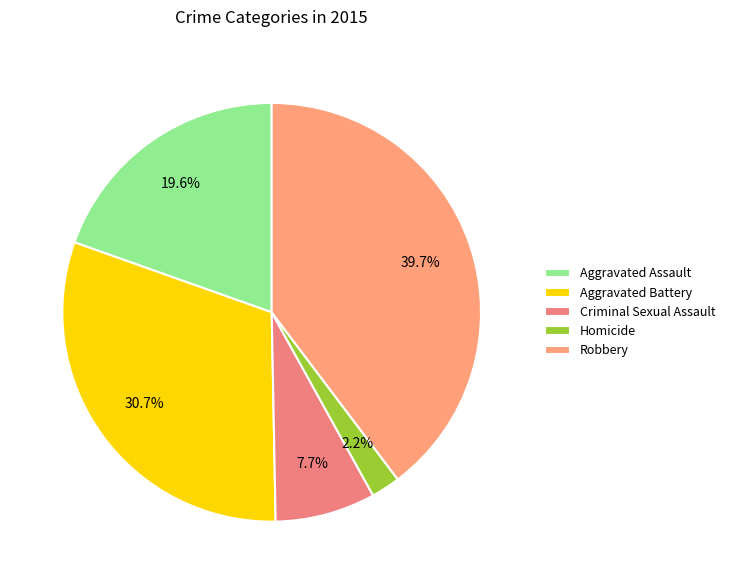

To the nearest percent, what portion does Homicide represent?

2%